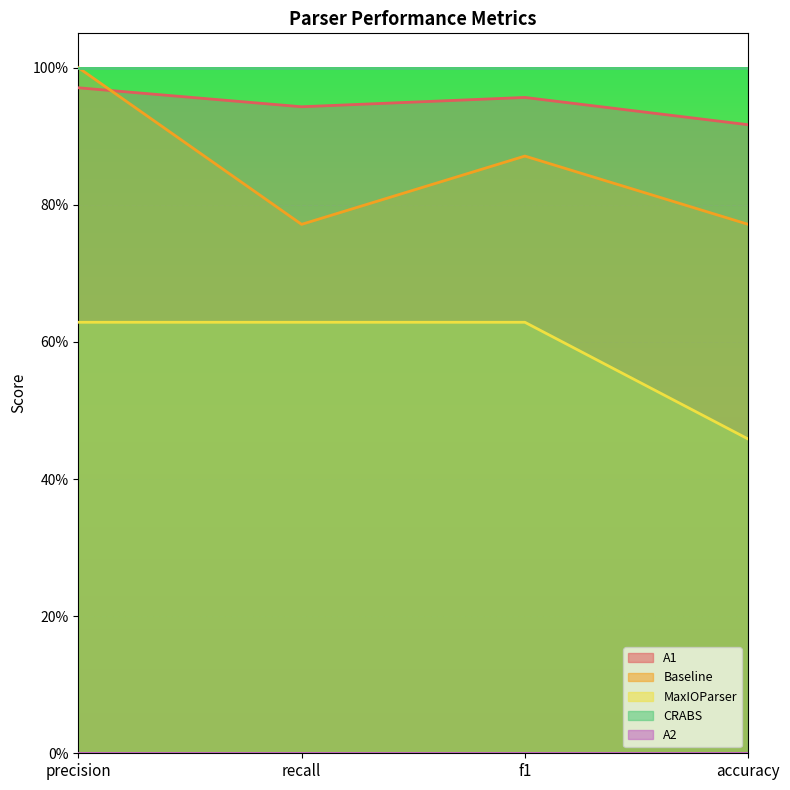

True or false: MaxIOParser and A1 intersect in this chart.

False